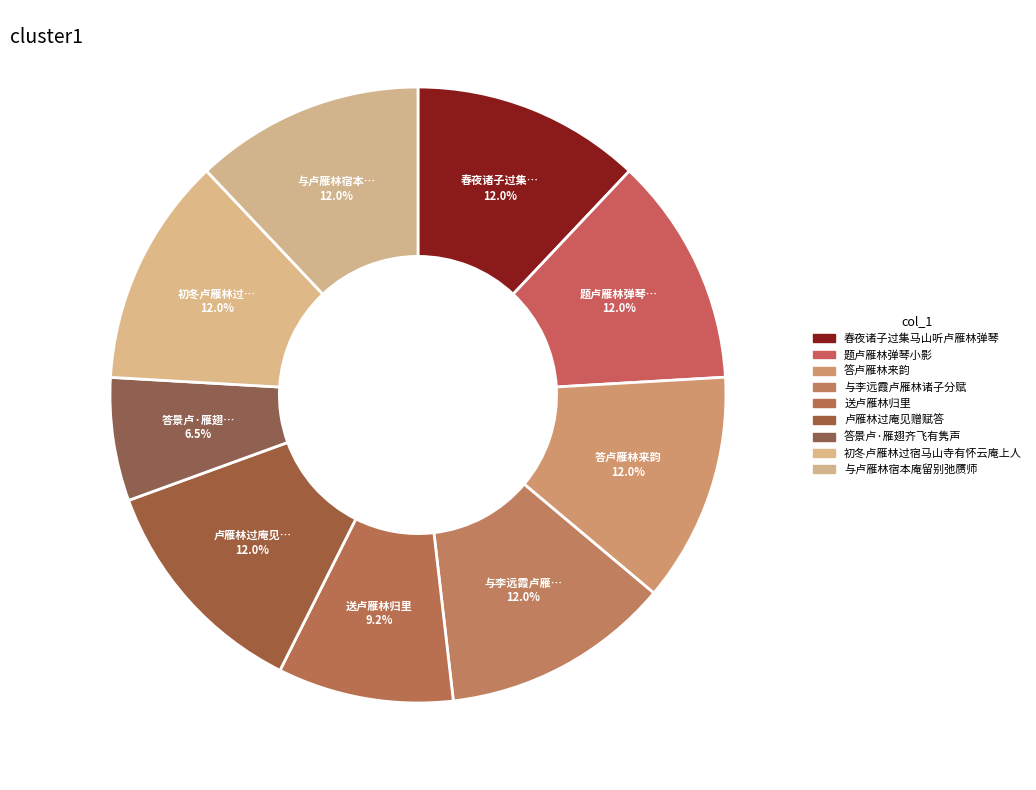

To the nearest percent, what is the average slice percentage?

11%